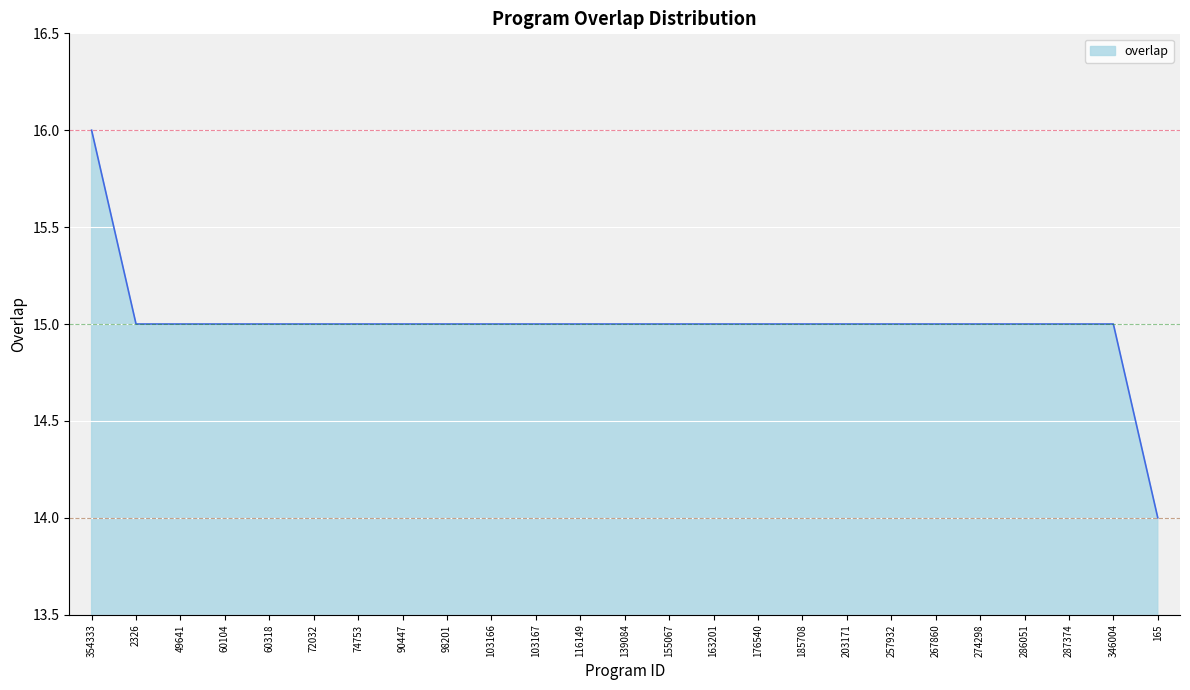

Reading right to left, what are all the values shown in this chart?

165=14	346004=15	287374=15	286051=15	274298=15	267860=15	257932=15	203171=15	185708=15	176540=15	163201=15	155067=15	139084=15	116149=15	103167=15	103166=15	98201=15	90447=15	74753=15	72032=15	60318=15	60104=15	49641=15	2326=15	354333=16